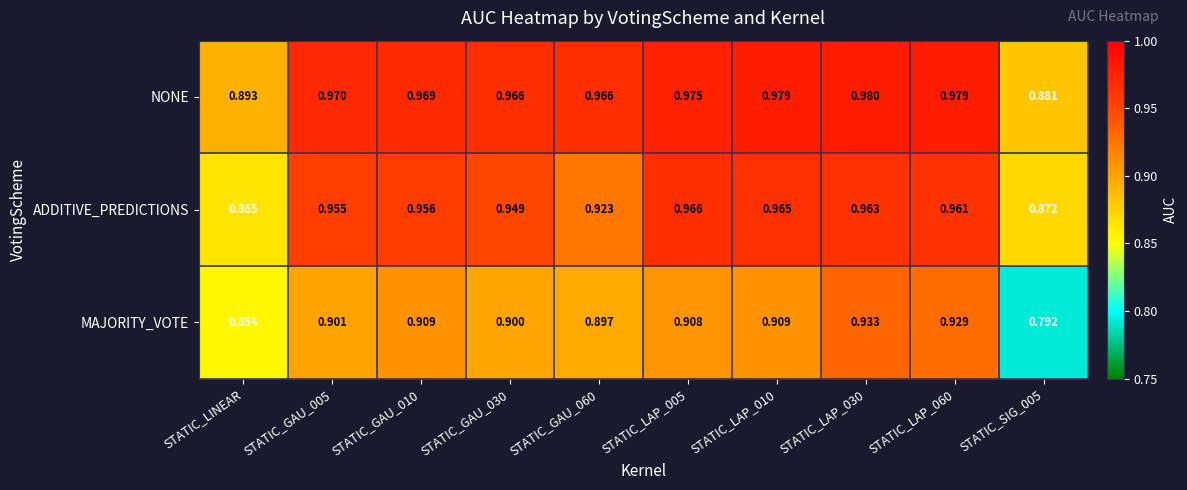

Rank the series at STATIC_GAU_010 from highest to lowest value.

NONE, ADDITIVE_PREDICTIONS, MAJORITY_VOTE